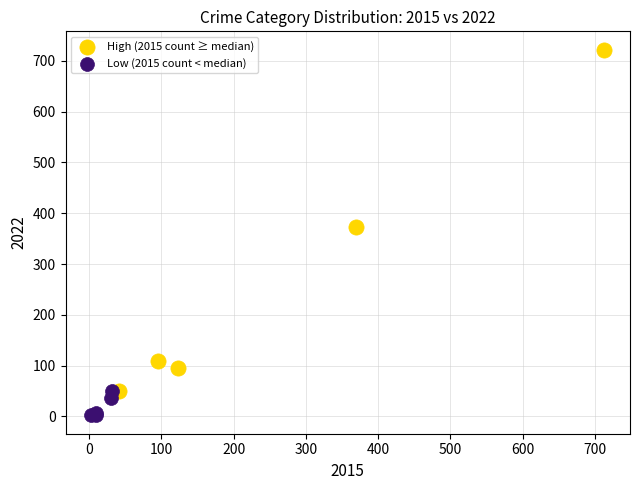

Which series has the largest Y range (max minus min)?

High (2015 count ≥ median)